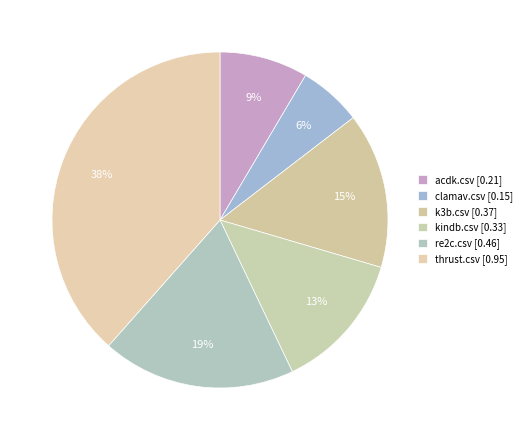

Count the number of slices in the pie.

6